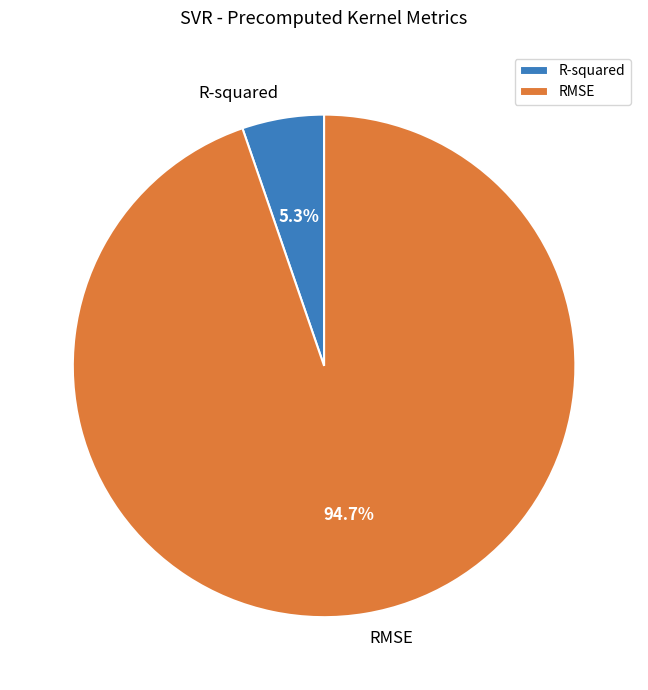

Is the sum of R-squared and RMSE greater than half?

Yes